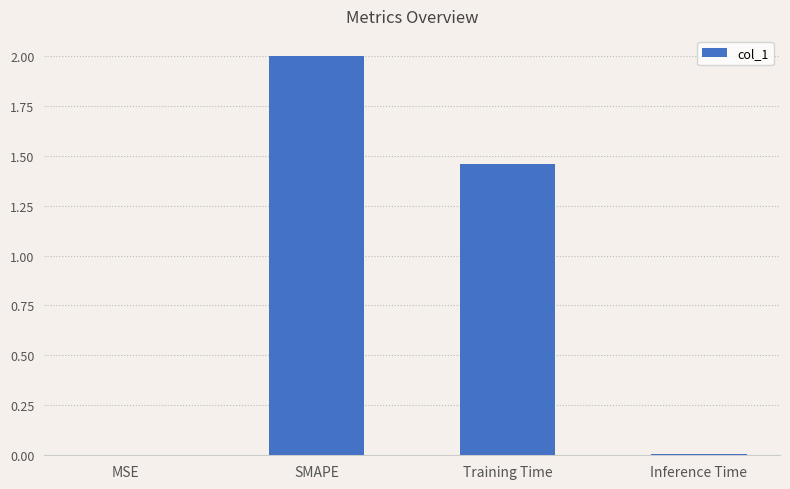

Is it true that the value at Training Time is 0.8?

False